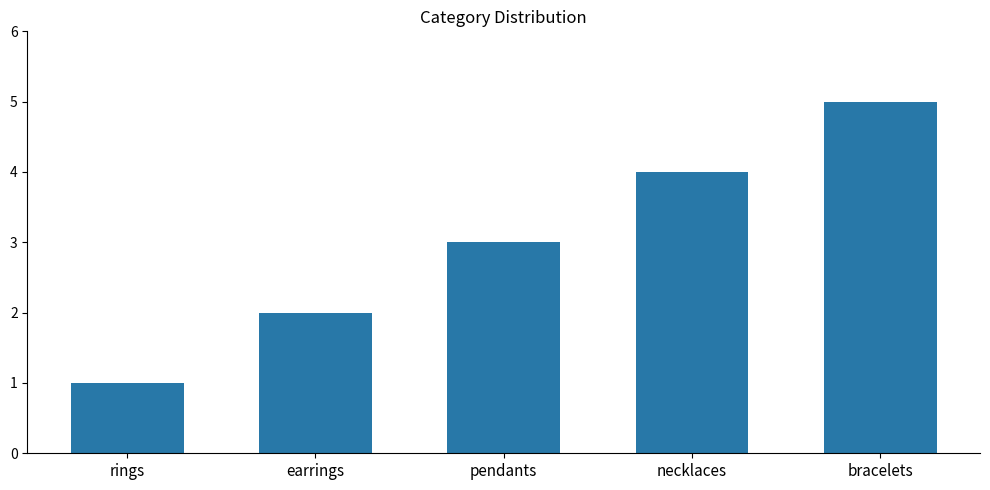

Between bracelets and necklaces, which is larger?

bracelets